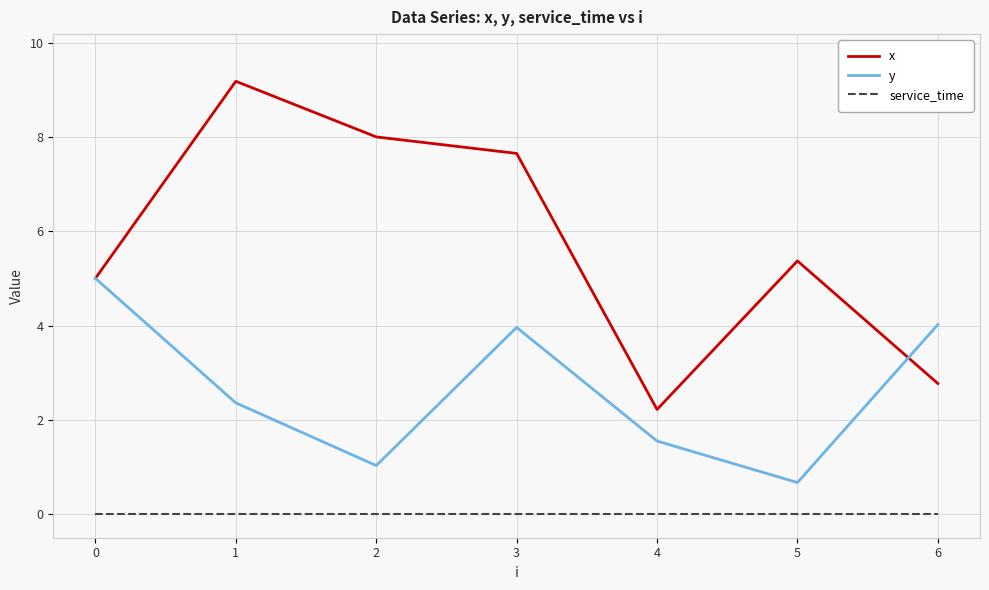

What is the sum of the x values at 0 and 3?

12.7